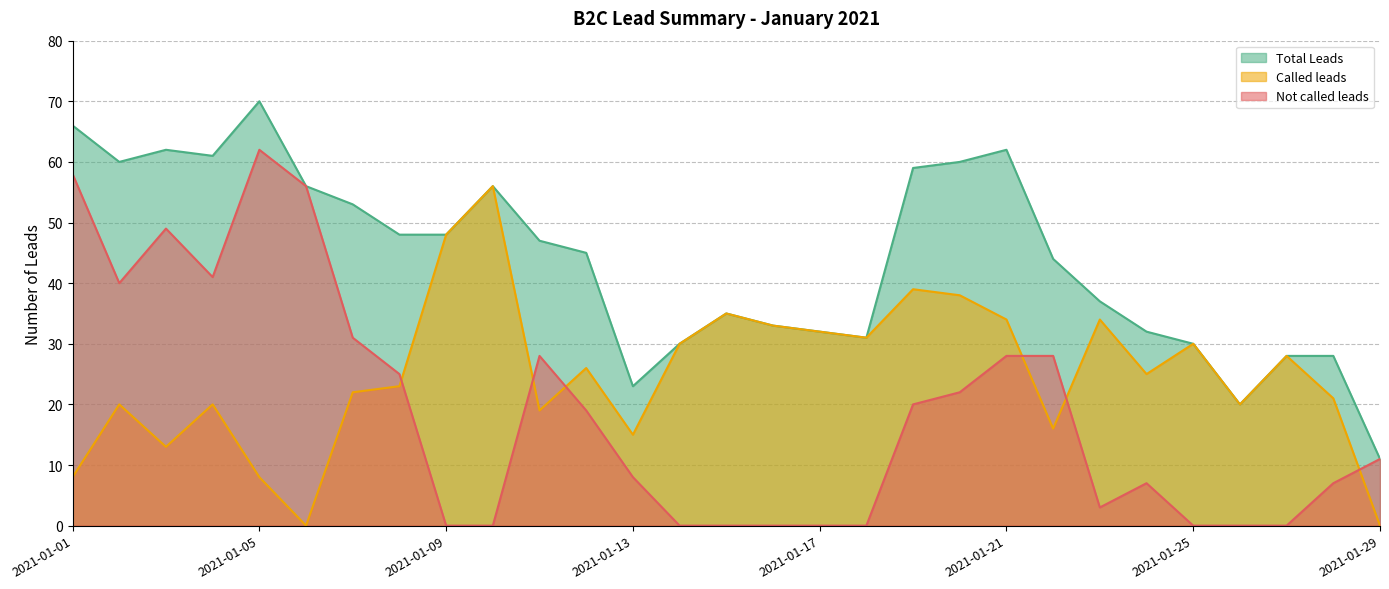

Reading left to right, what are all the values shown in this chart?

Not called leads: 2021-01-01=58	2021-01-02=40	2021-01-03=49	2021-01-04=41	2021-01-05=62	2021-01-06=56	2021-01-07=31	2021-01-08=25	2021-01-09=0	2021-01-10=0	2021-01-11=28	2021-01-12=19	2021-01-13=8	2021-01-14=0	2021-01-15=0	2021-01-16=0	2021-01-17=0	2021-01-18=0	2021-01-19=20	2021-01-20=22	2021-01-21=28	2021-01-22=28	2021-01-23=3	2021-01-24=7	2021-01-25=0	2021-01-26=0	2021-01-27=0	2021-01-28=7	2021-01-29=11
Called leads: 2021-01-01=8	2021-01-02=20	2021-01-03=13	2021-01-04=20	2021-01-05=8	2021-01-06=0	2021-01-07=22	2021-01-08=23	2021-01-09=48	2021-01-10=56	2021-01-11=19	2021-01-12=26	2021-01-13=15	2021-01-14=30	2021-01-15=35	2021-01-16=33	2021-01-17=32	2021-01-18=31	2021-01-19=39	2021-01-20=38	2021-01-21=34	2021-01-22=16	2021-01-23=34	2021-01-24=25	2021-01-25=30	2021-01-26=20	2021-01-27=28	2021-01-28=21	2021-01-29=0
Total Leads: 2021-01-01=66	2021-01-02=60	2021-01-03=62	2021-01-04=61	2021-01-05=70	2021-01-06=56	2021-01-07=53	2021-01-08=48	2021-01-09=48	2021-01-10=56	2021-01-11=47	2021-01-12=45	2021-01-13=23	2021-01-14=30	2021-01-15=35	2021-01-16=33	2021-01-17=32	2021-01-18=31	2021-01-19=59	2021-01-20=60	2021-01-21=62	2021-01-22=44	2021-01-23=37	2021-01-24=32	2021-01-25=30	2021-01-26=20	2021-01-27=28	2021-01-28=28	2021-01-29=11